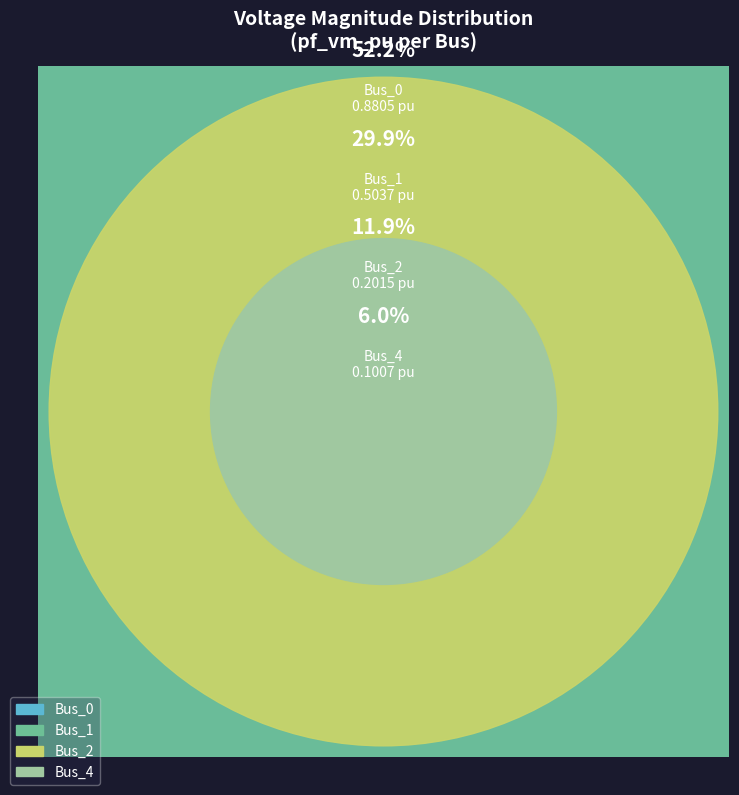

Is it true that Bus_2 is 19% of the pie?

False